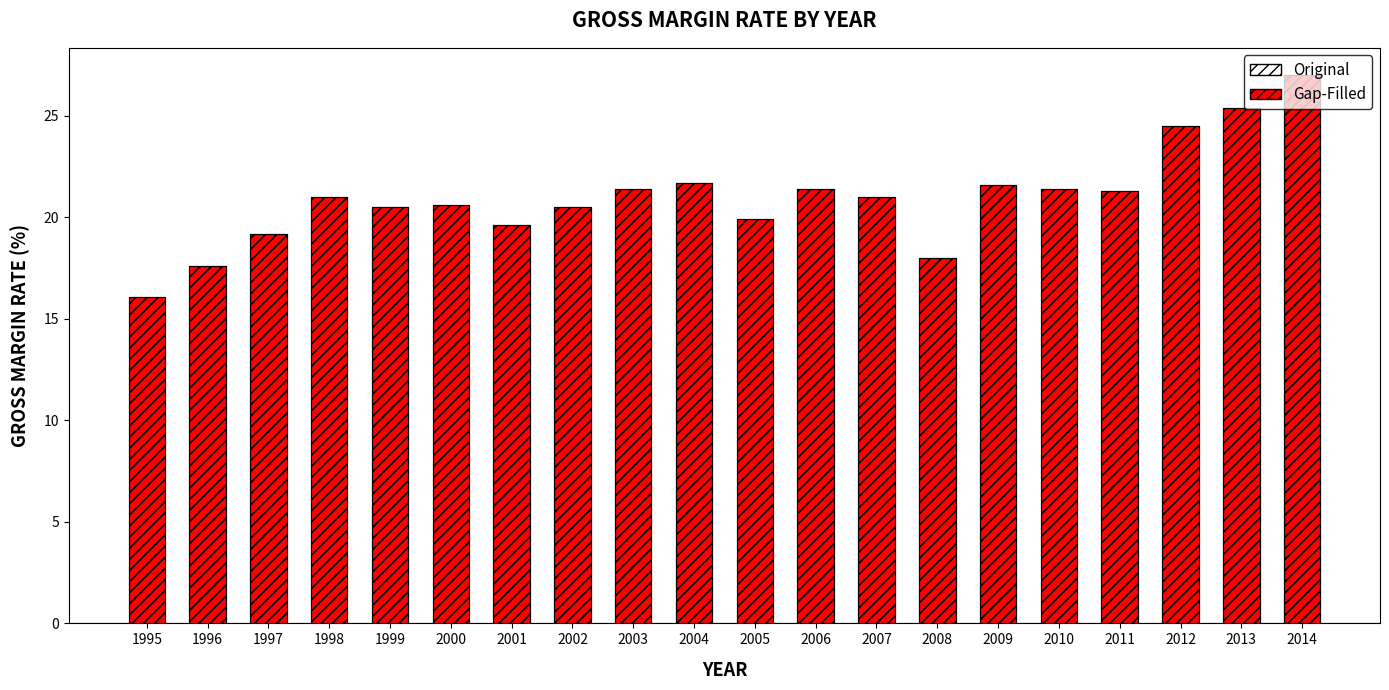

How many data points in Original are less than 21?

9